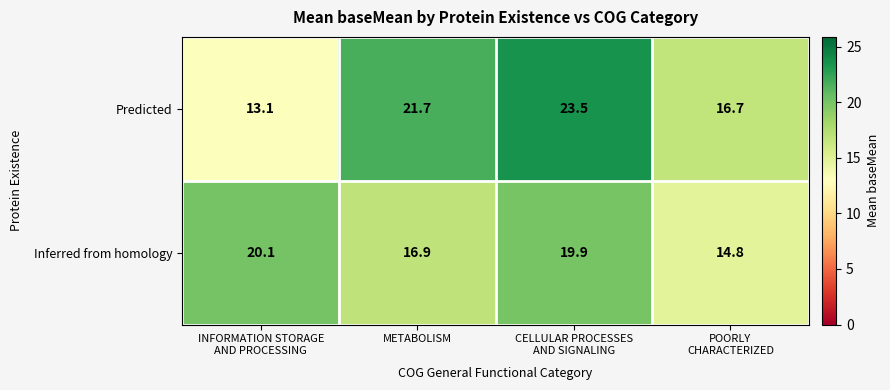

Count the number of data series in this chart.

2